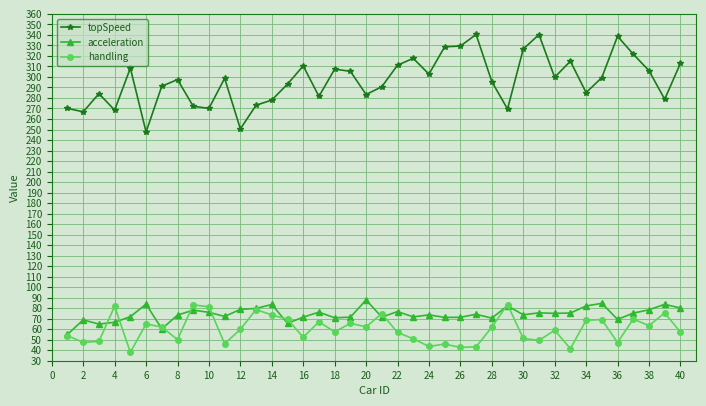

Which series has the widest spread of values?

topSpeed